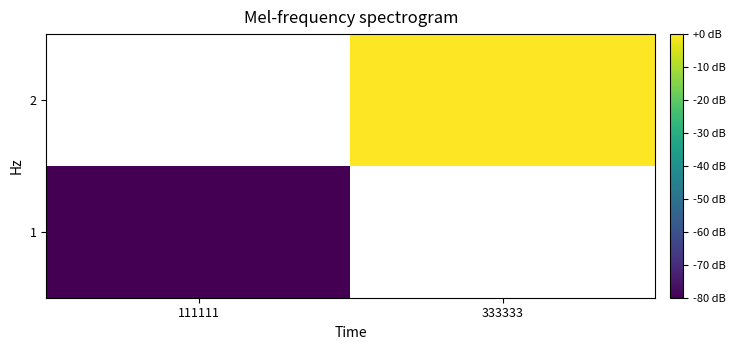

Between 111111 and 333333, which is larger?

333333